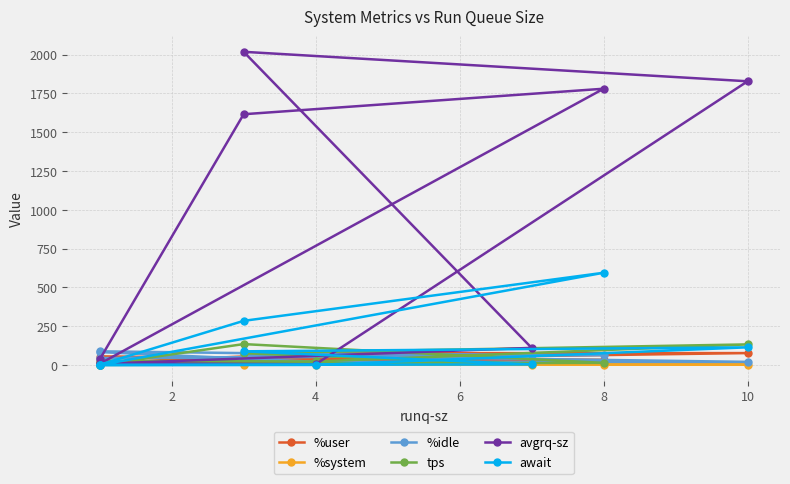

What is the difference between the highest and lowest values at 6?

53.2